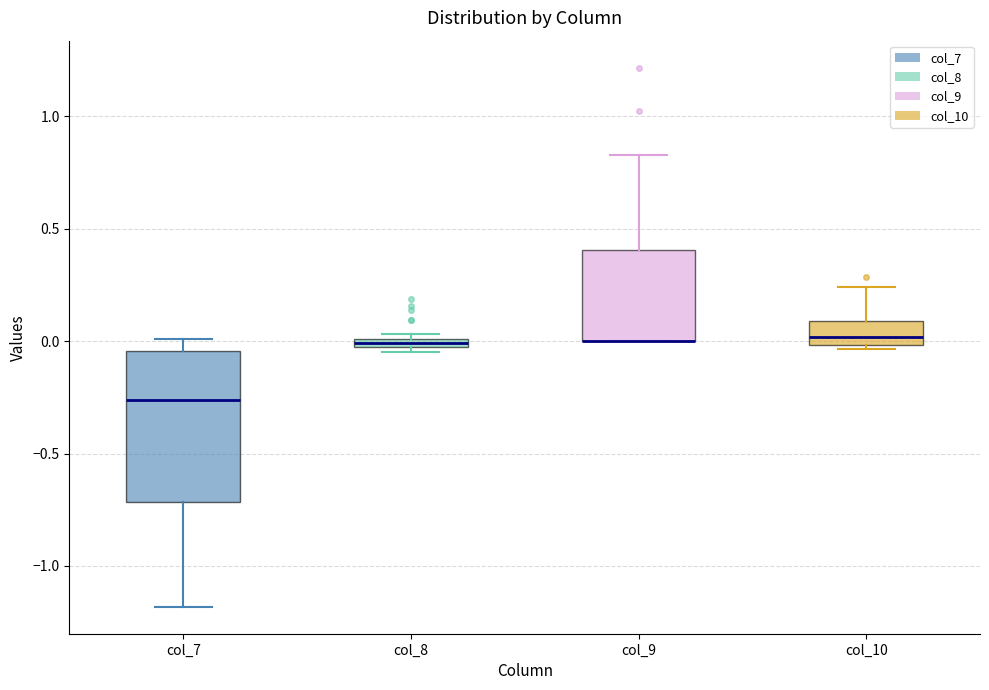

Comparing the boxes themselves (not the whiskers), which one is the tallest?

col_7